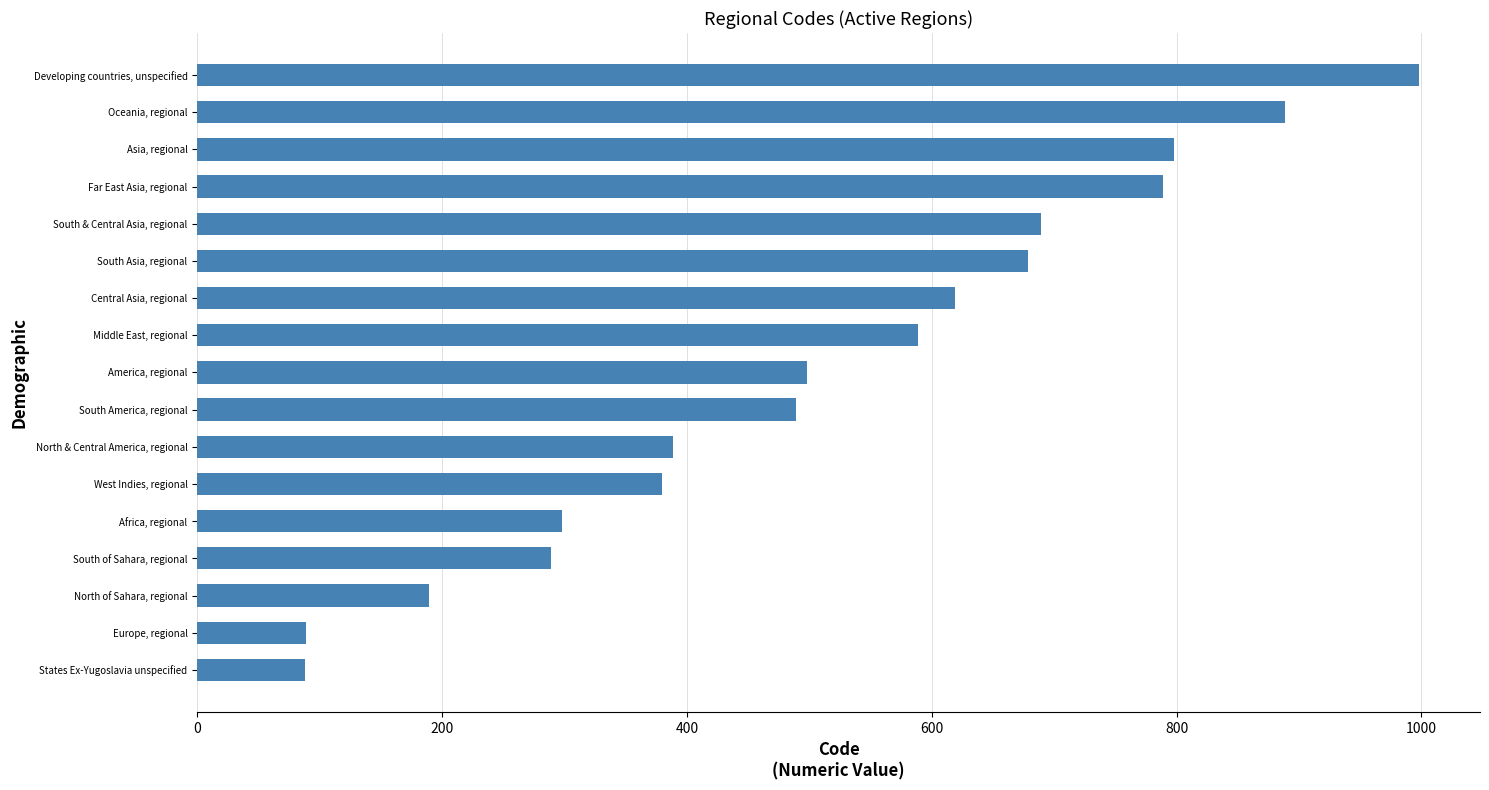

List the labels in order of value, largest first.

Developing countries, unspecified, Oceania, regional, Asia, regional, Far East Asia, regional, South & Central Asia, regional, South Asia, regional, Central Asia, regional, Middle East, regional, America, regional, South America, regional, North & Central America, regional, West Indies, regional, Africa, regional, South of Sahara, regional, North of Sahara, regional, Europe, regional, States Ex-Yugoslavia unspecified